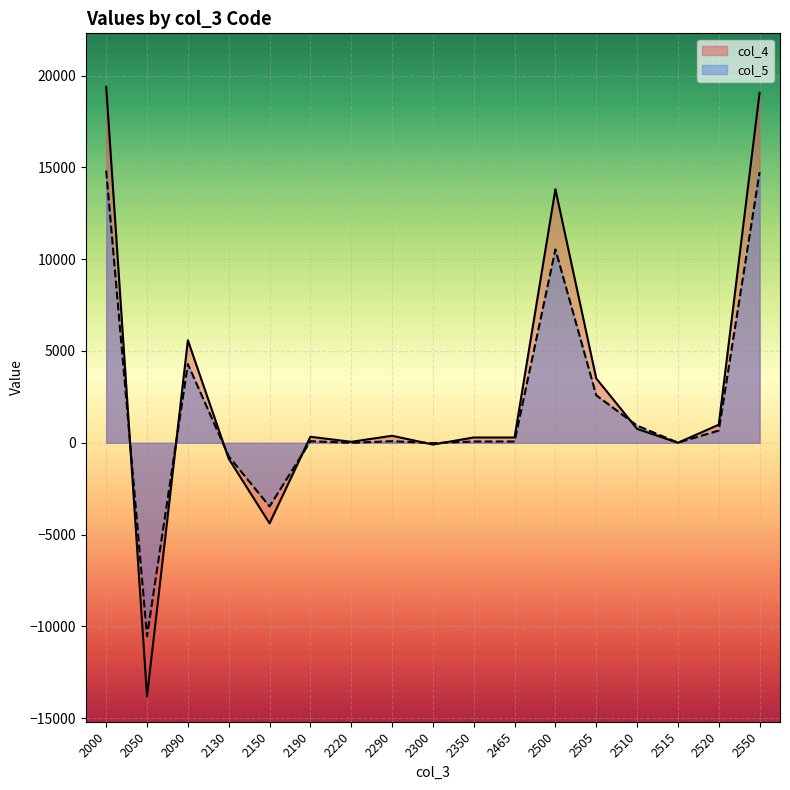

At which category does col_4 reach its first local peak?

2090